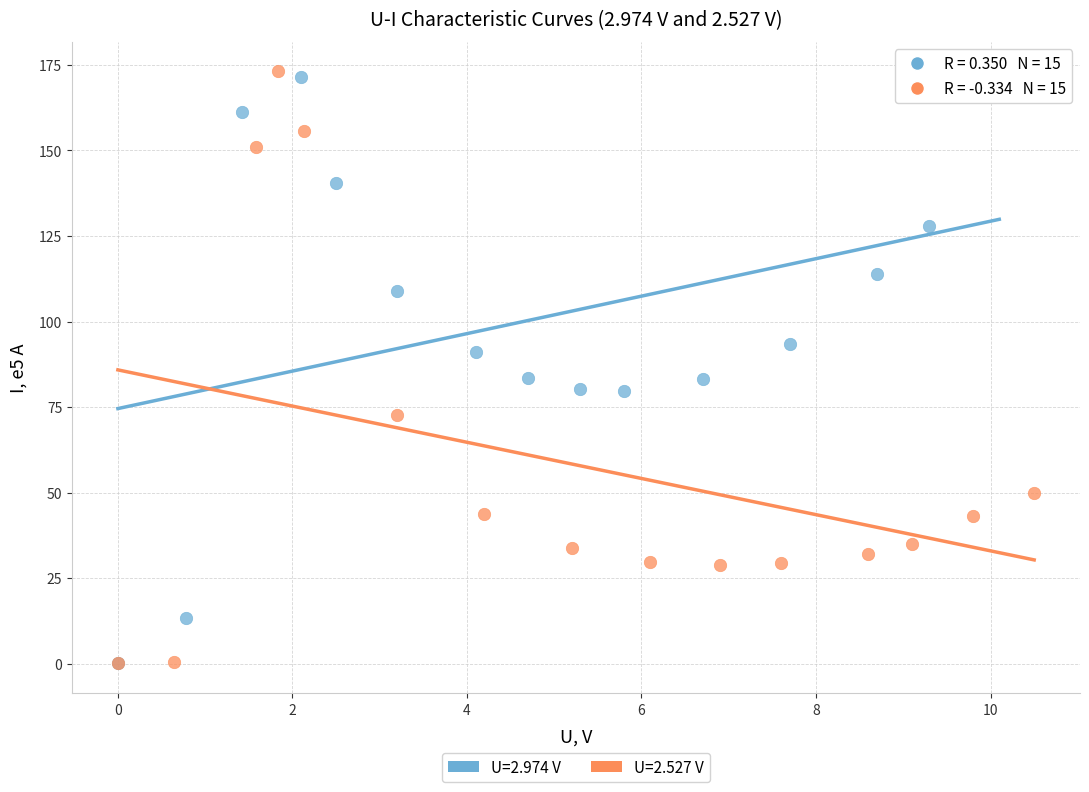

Which series has the widest spread of Y values?

U=2.527 V